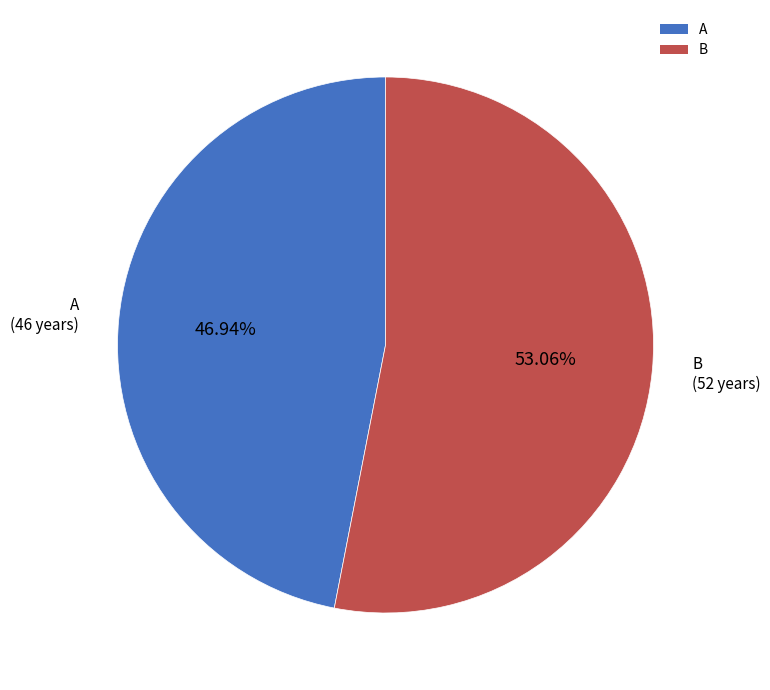

To the nearest percent, what percentage of the pie is B?

53%